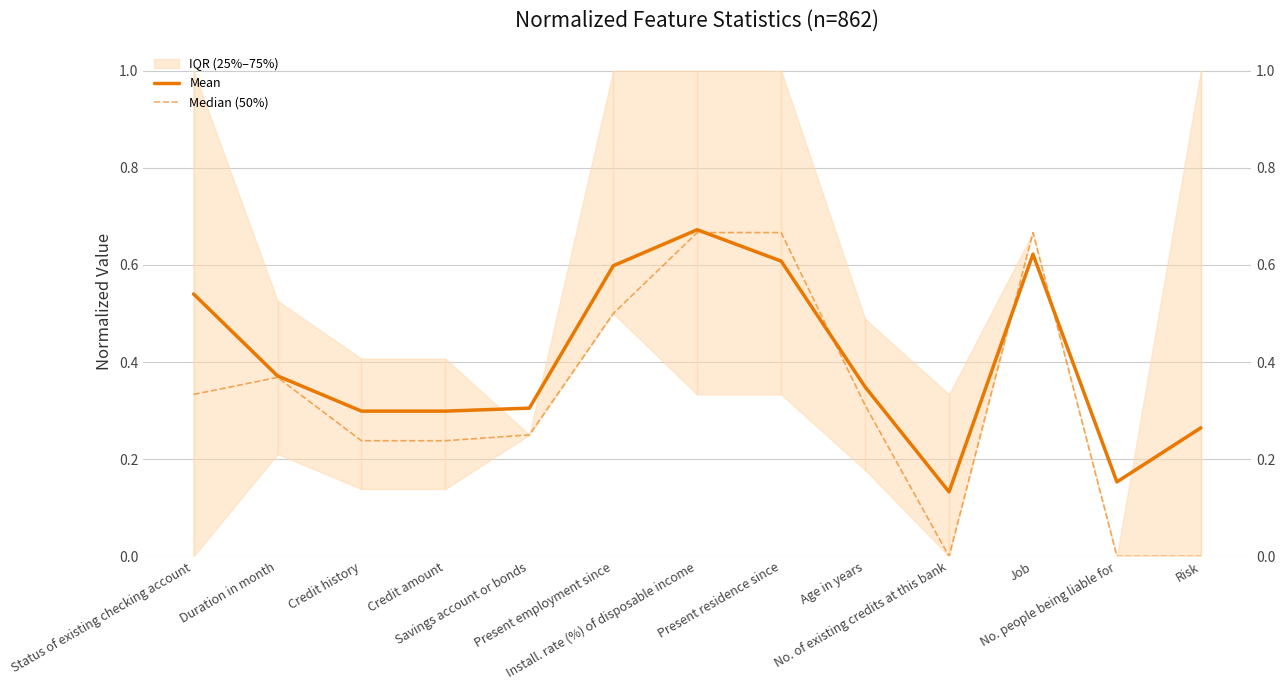

True or false: Mean has a value of 0.1 at No. people being liable for.

False